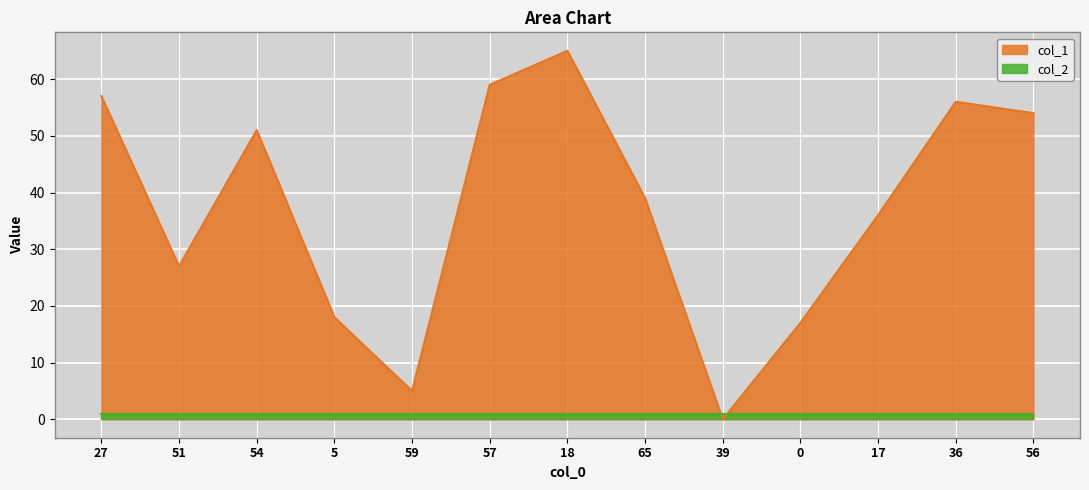

What is the label of the 1st point from the right?

56